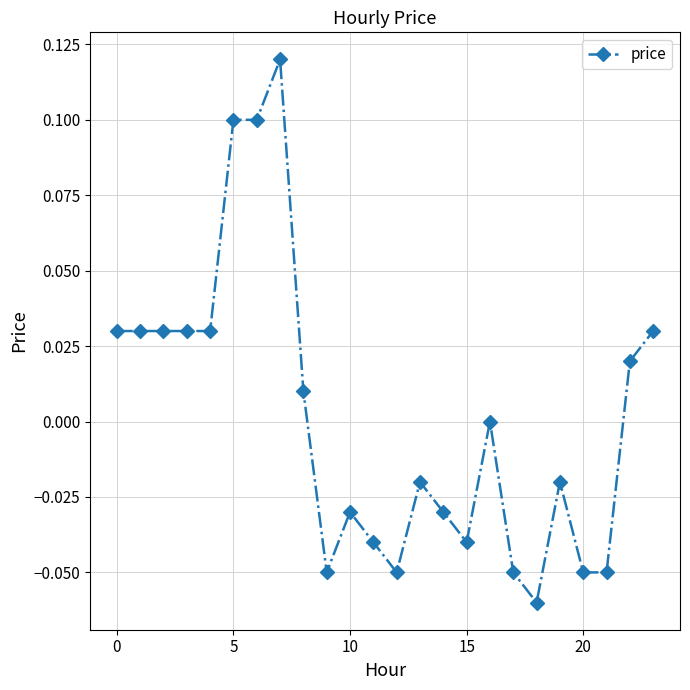

True or false: the data has more than 2 interior local peaks.

True